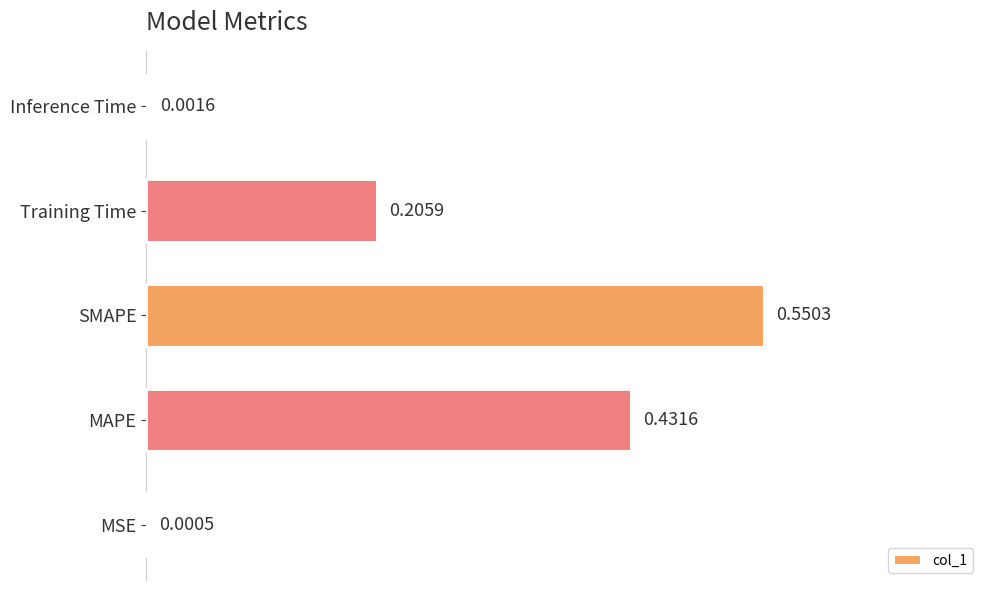

What is the sum of all values?

1.2